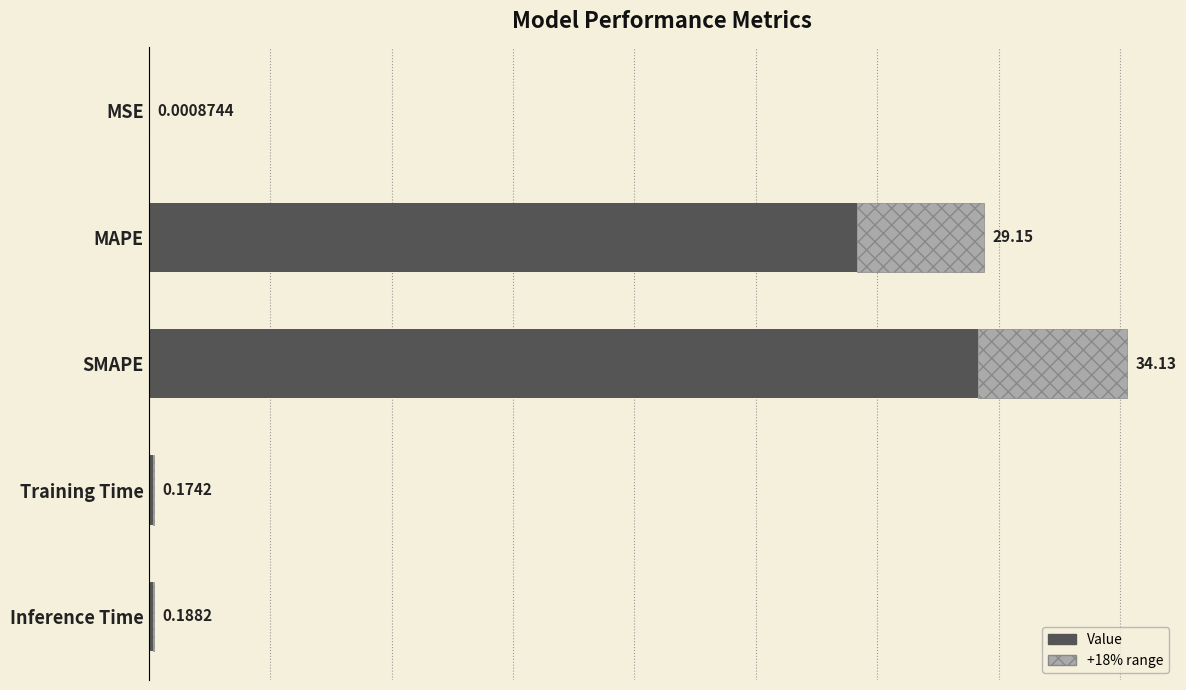

What is the maximum value shown in the chart?

34.1